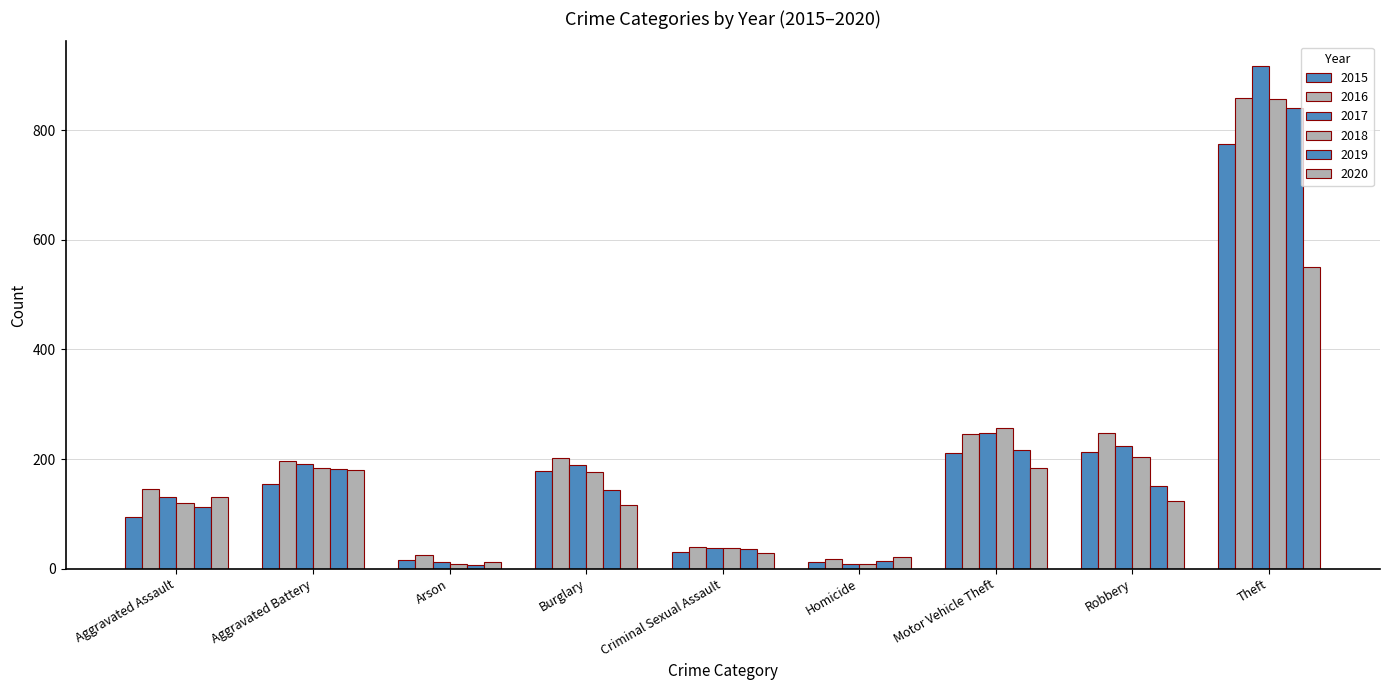

What is the total value across all series at Criminal Sexual Assault?

209